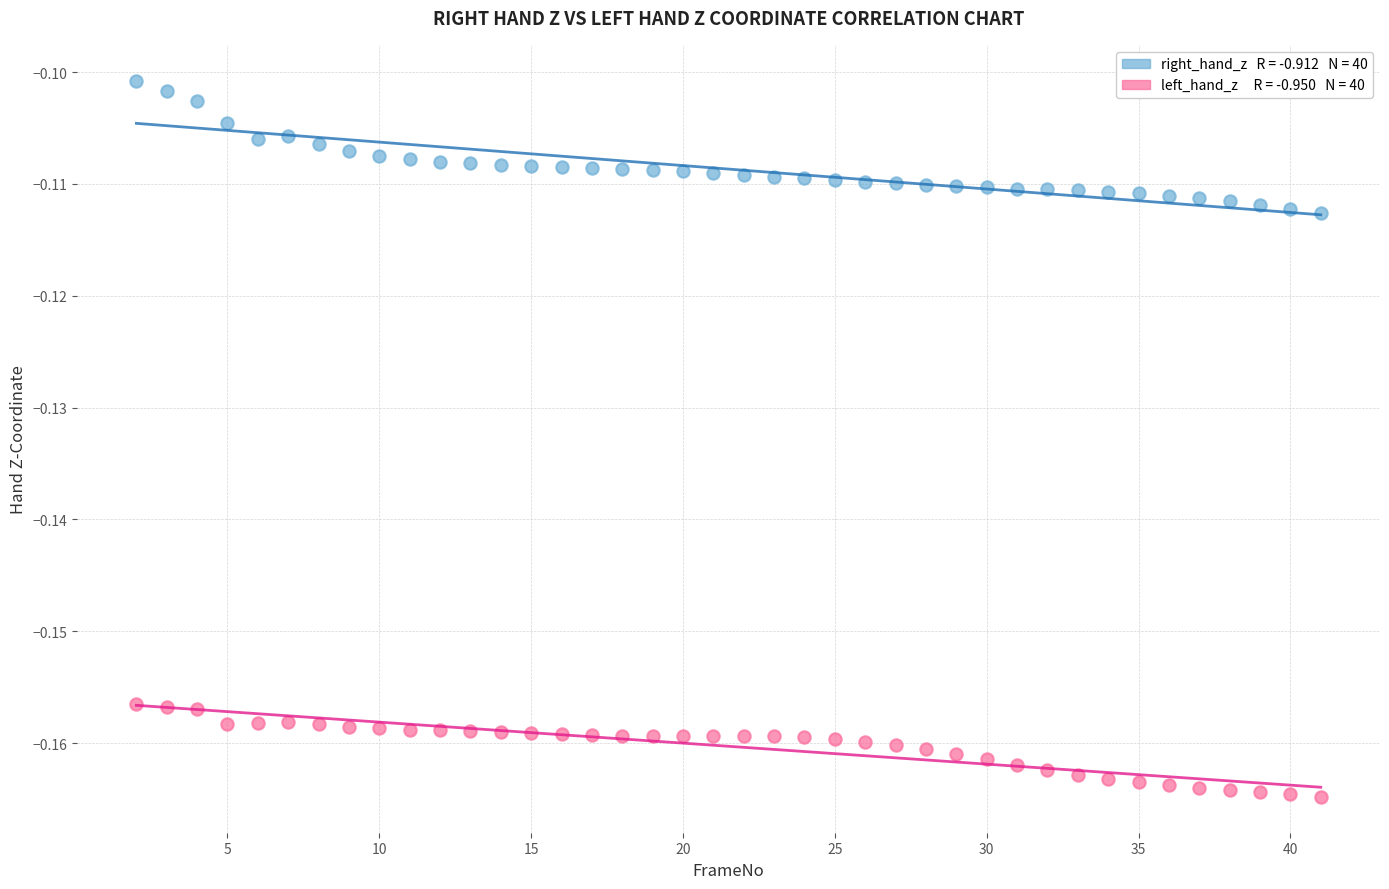

Across all data points, what is the range of X values (max minus min)?

39.0